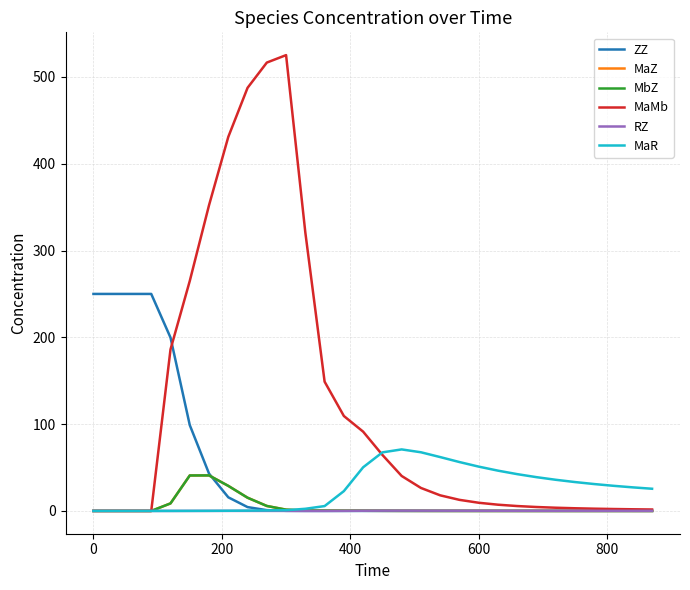

How many lines are shown in the chart?

6